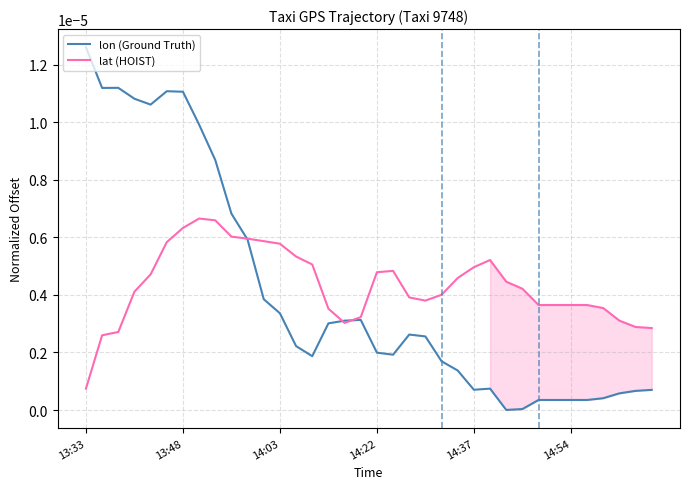

Count the number of categories in the chart.

36